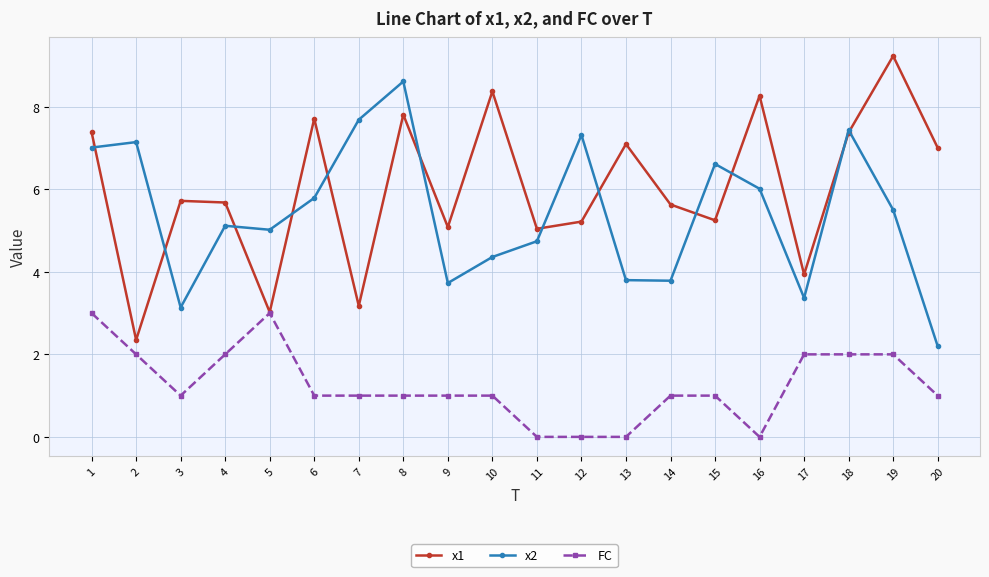

Which category has the highest value across all series?

19